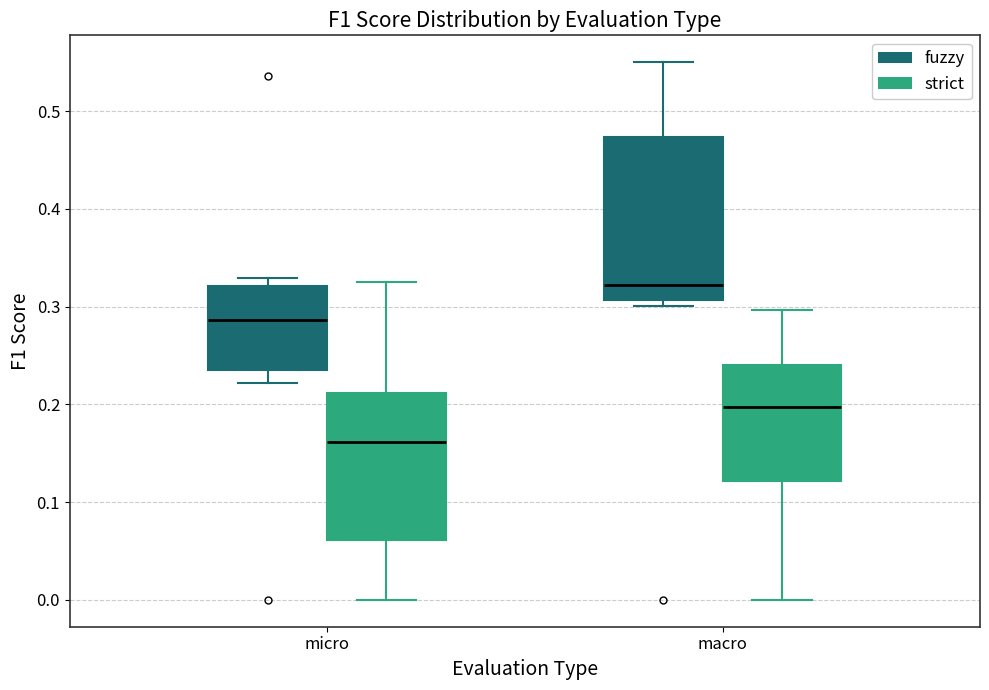

Which box has the highest median line?

macro (fuzzy)